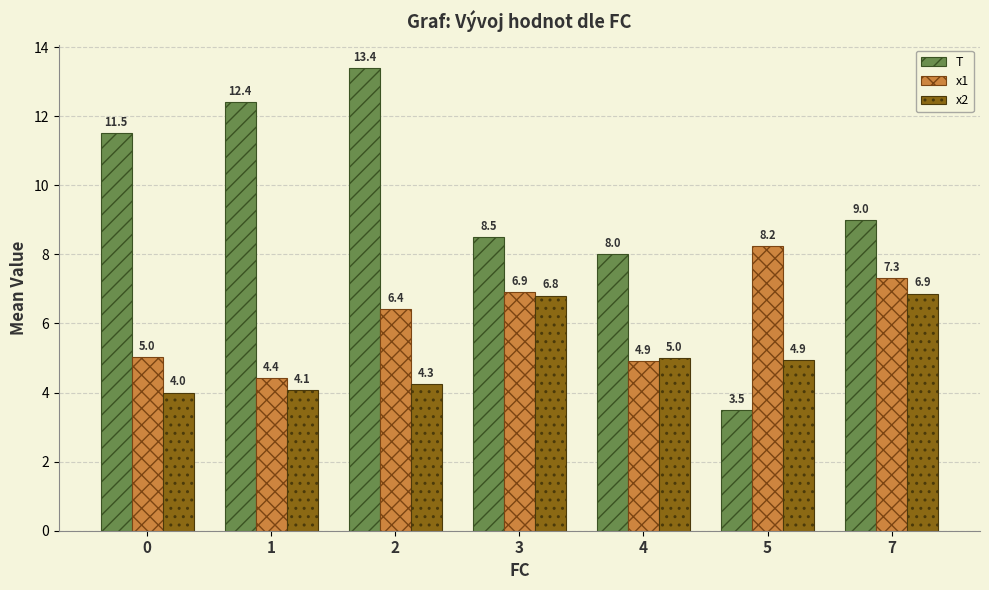

Rank the series by their average value, from lowest to highest.

x2, x1, T